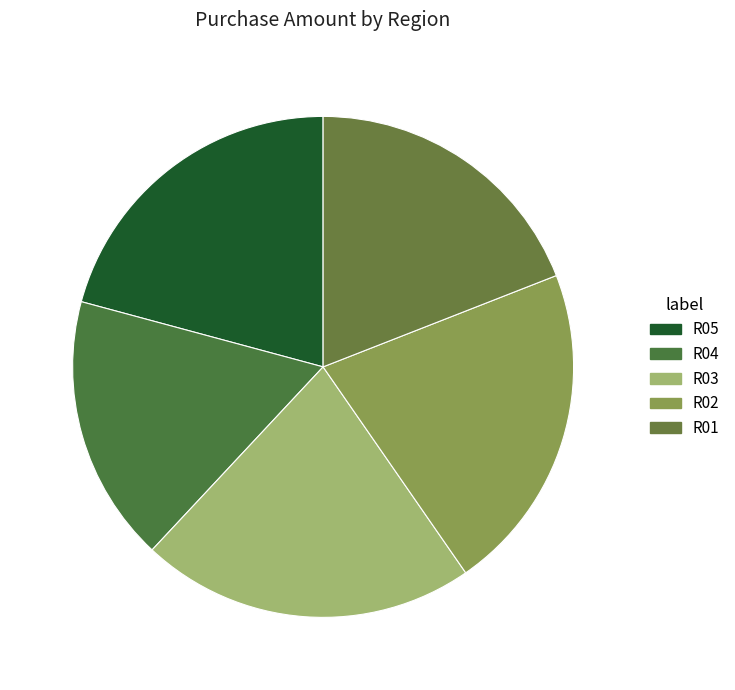

How many slices are in this pie chart?

5